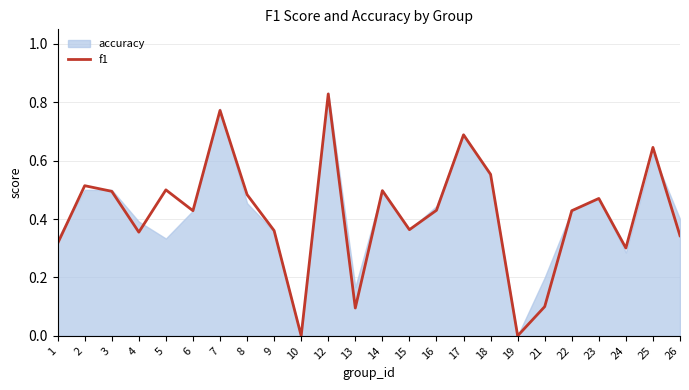

Is it true that the value at 24 is 0.2?

False